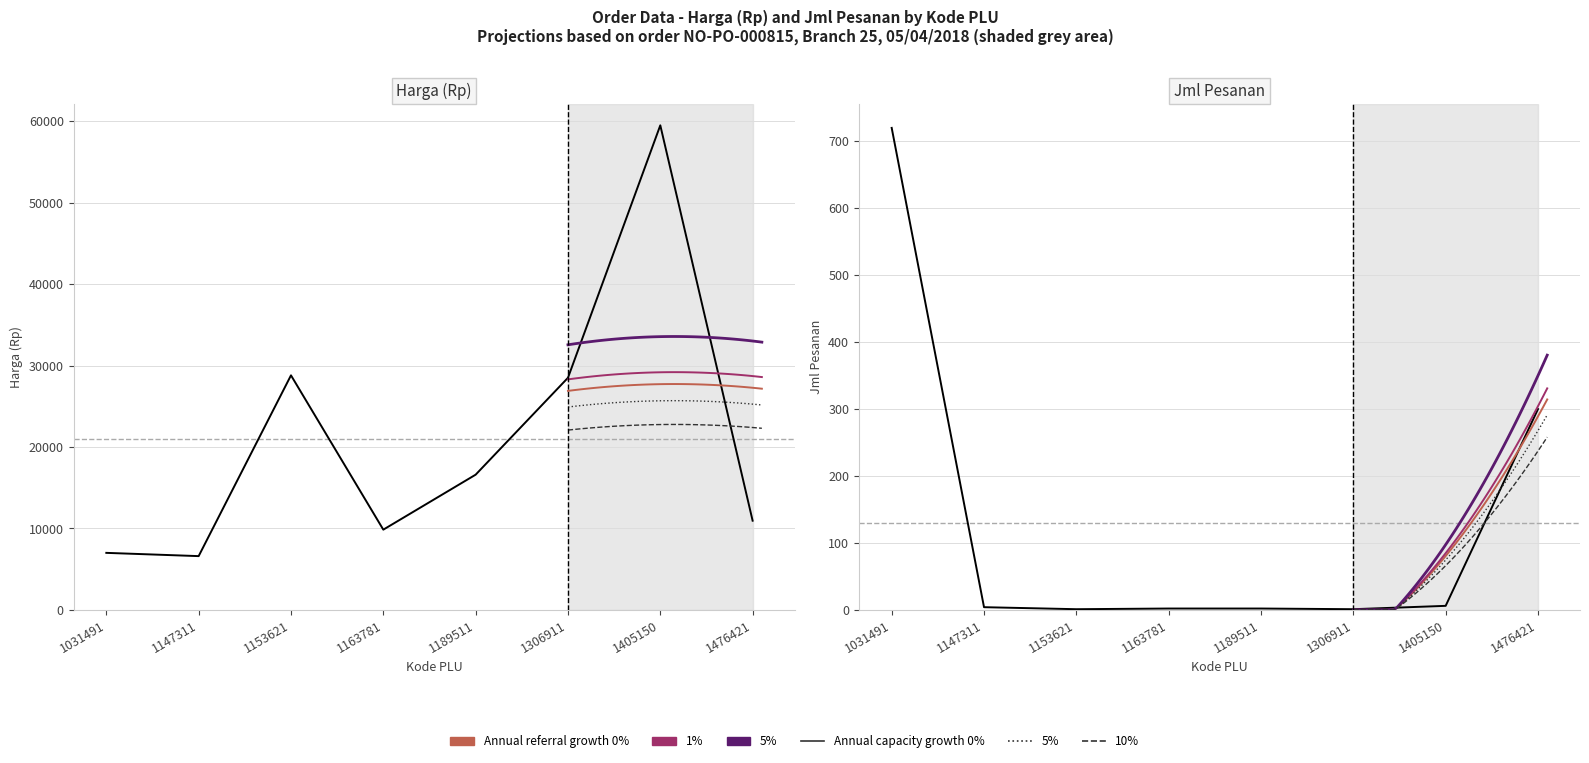

What is the greatest value displayed?

59500